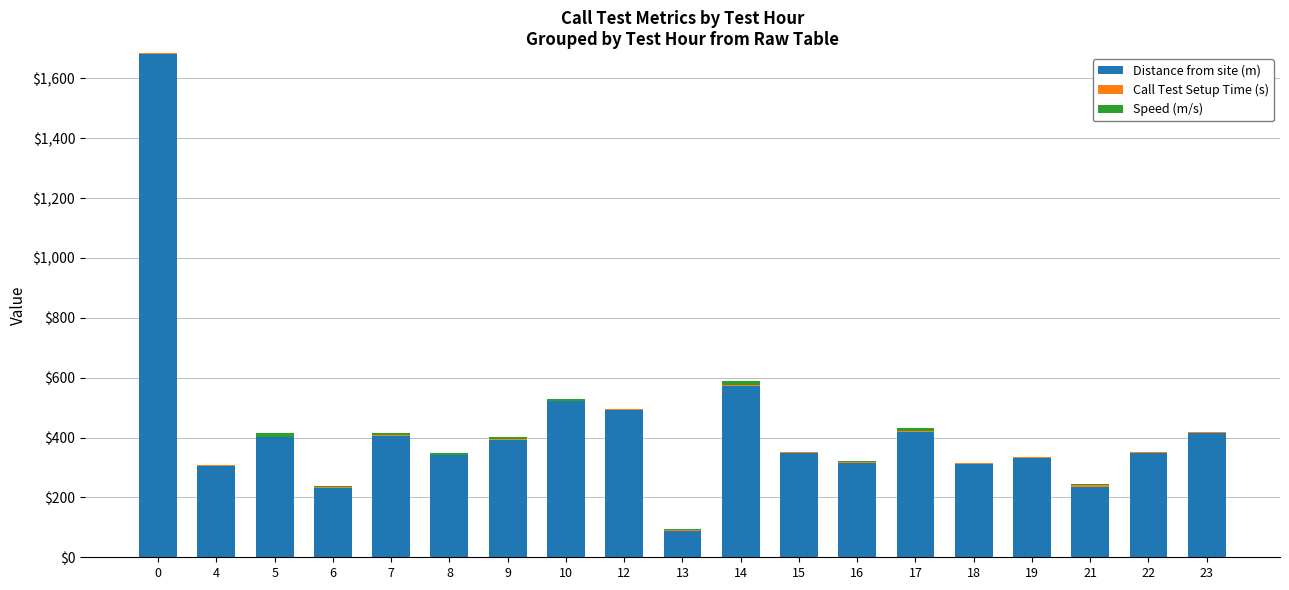

What is the sum of all Distance from site (m) values?

8151.7